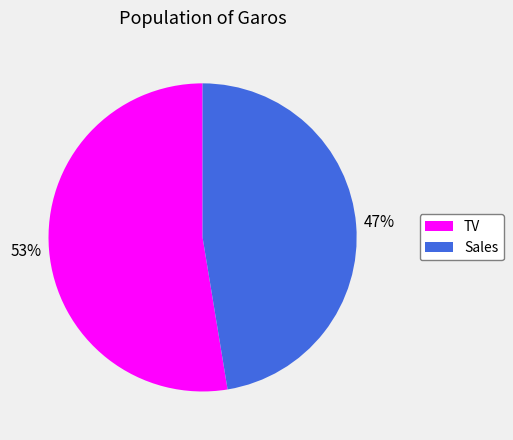

The Sales slice represents 47% of the pie. True or false?

True